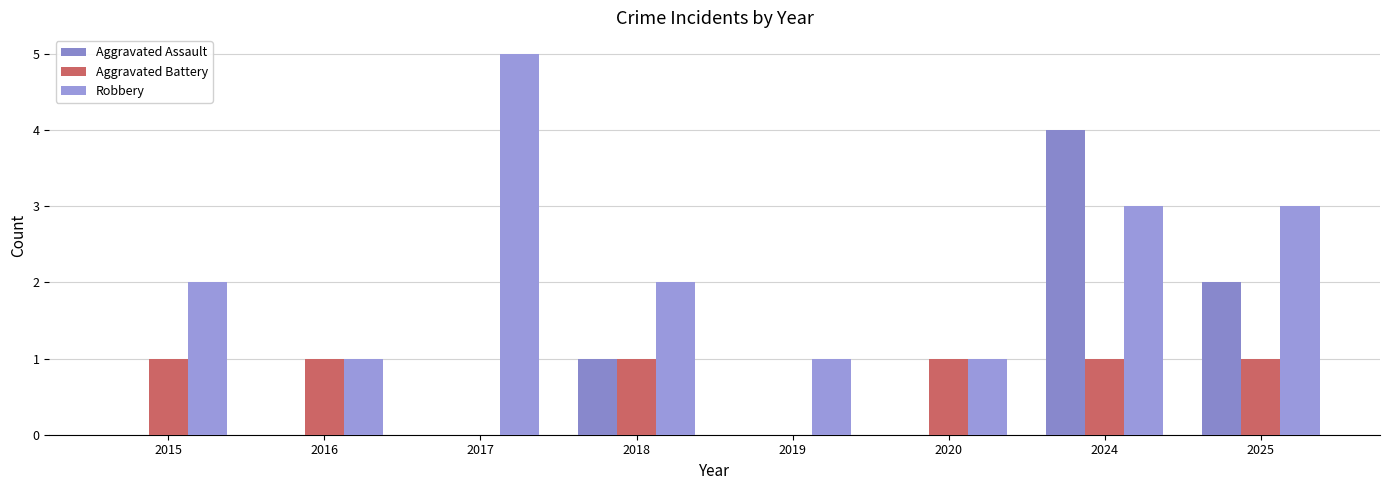

Are the bars grouped side by side (vs. stacked)?

Yes